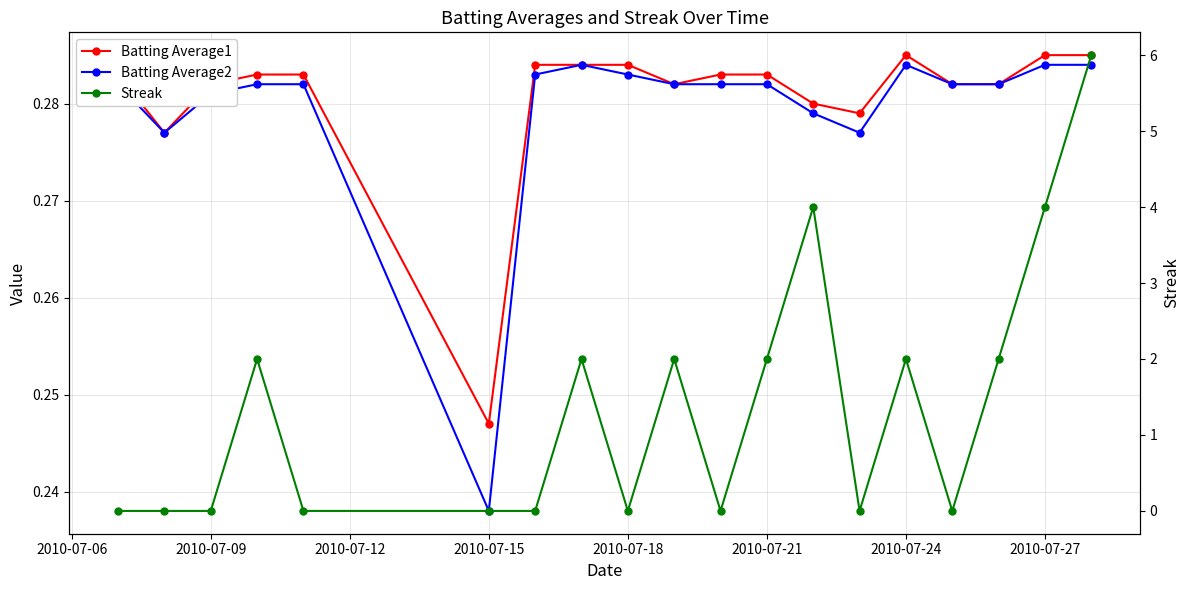

Rank the series by their maximum value, from lowest to highest.

Batting Average2, Batting Average1, Streak